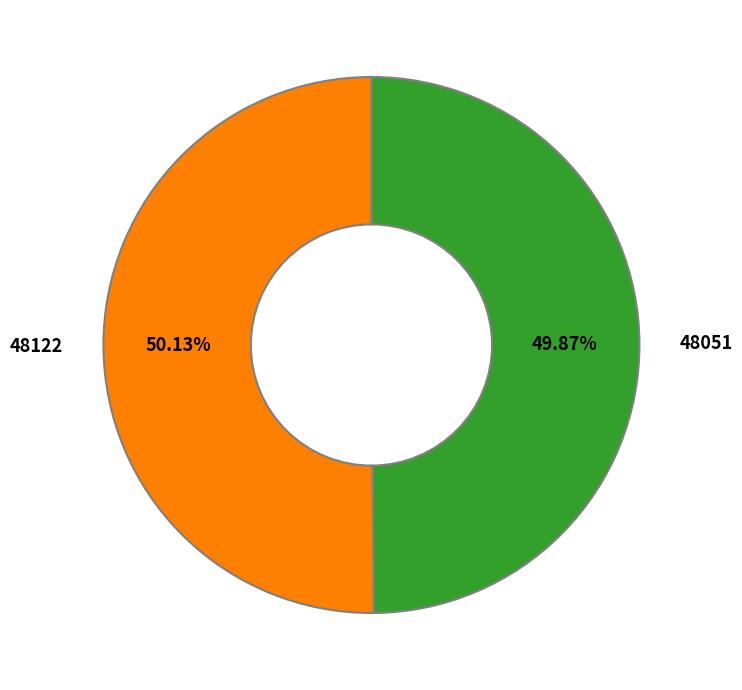

Combined, what portion of the pie is 48122 and 48051?

100.0%